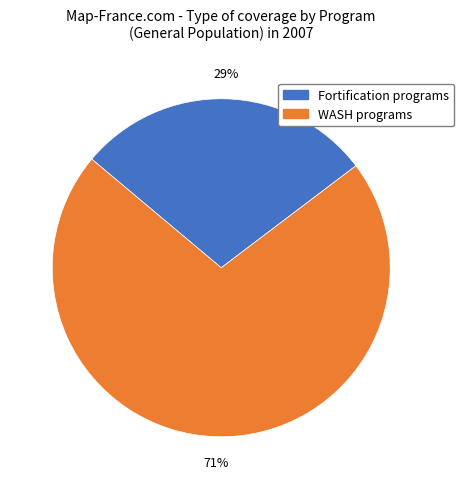

How many segments does this pie chart have?

2